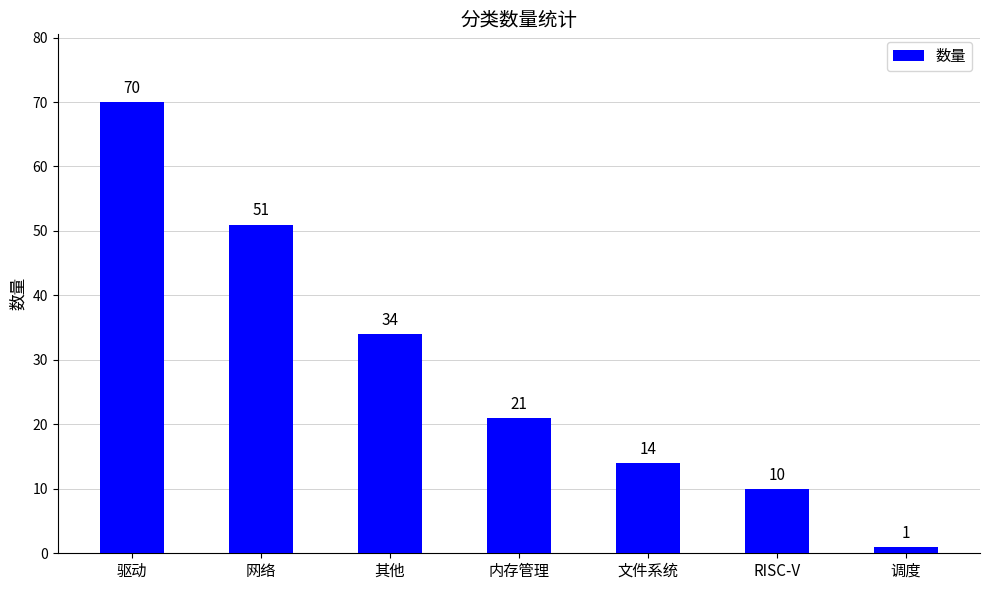

List the labels in order of value, smallest first.

调度, RISC-V, 文件系统, 内存管理, 其他, 网络, 驱动